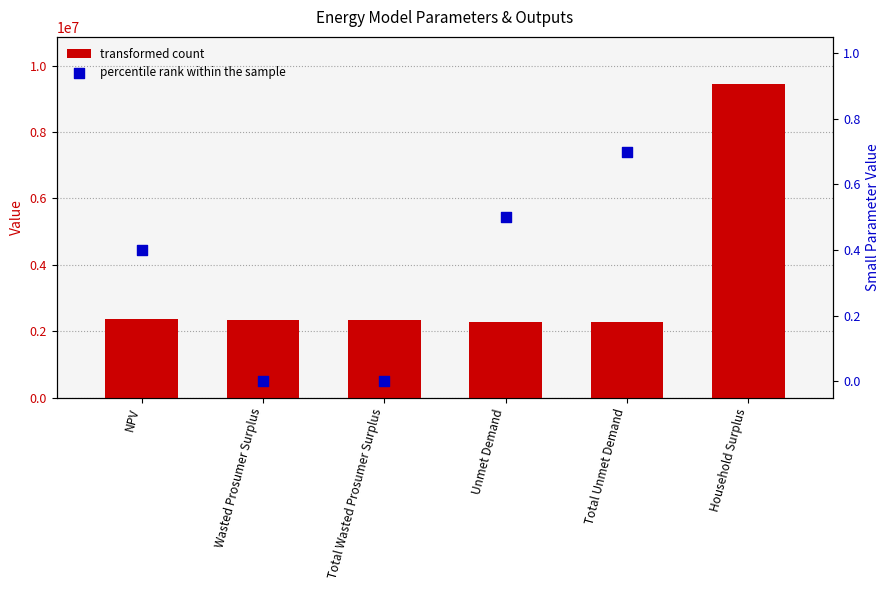

Which has a higher value, Total Wasted Prosumer Surplus or Unmet Demand?

Total Wasted Prosumer Surplus